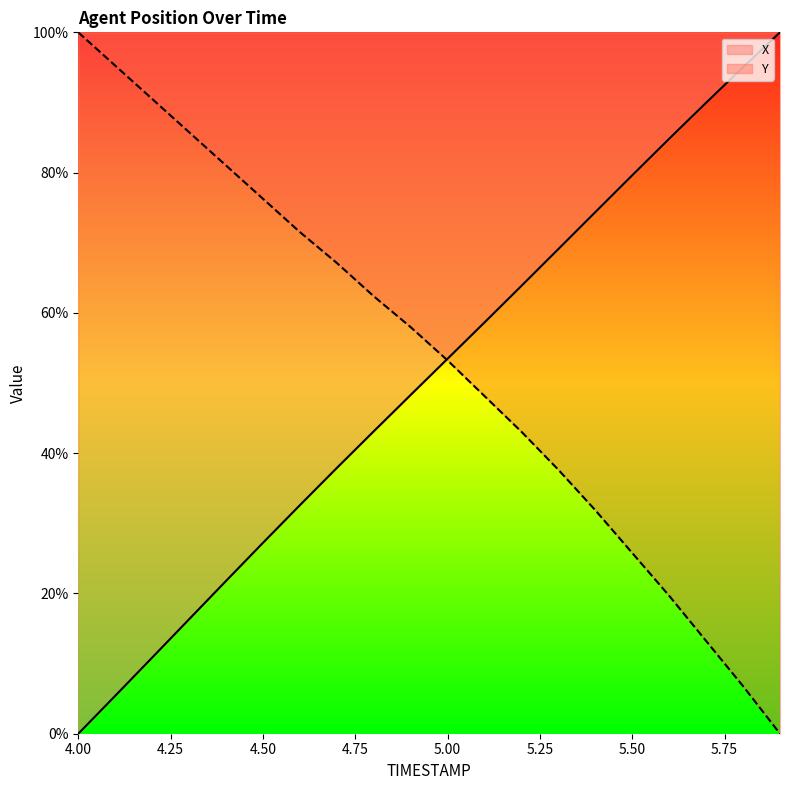

How many data points does each series have?

20